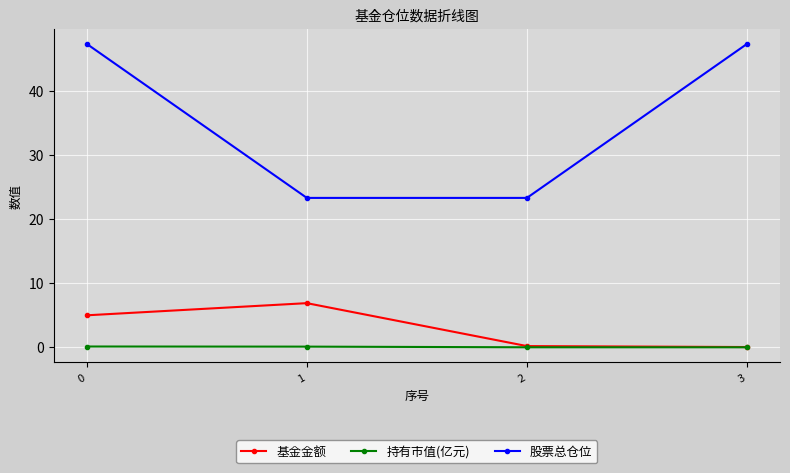

At how many categories does at least one series exceed 24?

2